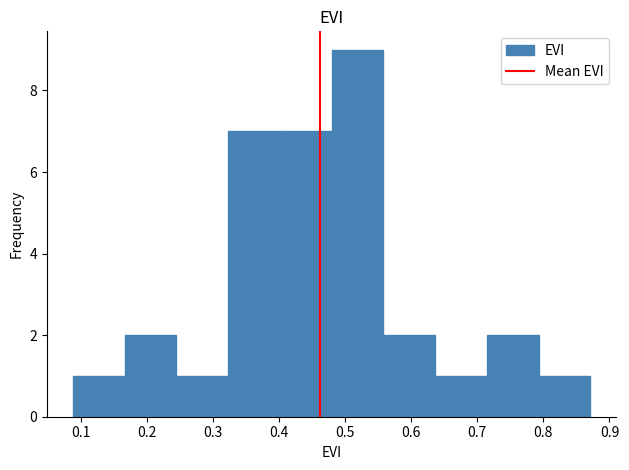

What is the height of the bar covering 0.71 to 0.79 on the x-axis? Neither the bar edges nor the heights are printed on the chart, so give them approximately, as read against the axes.

2